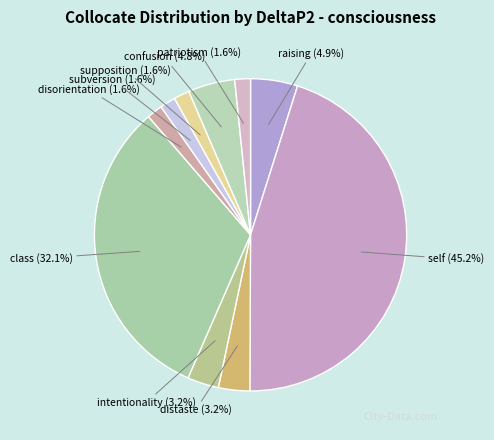

How many slices are in this pie chart?

10